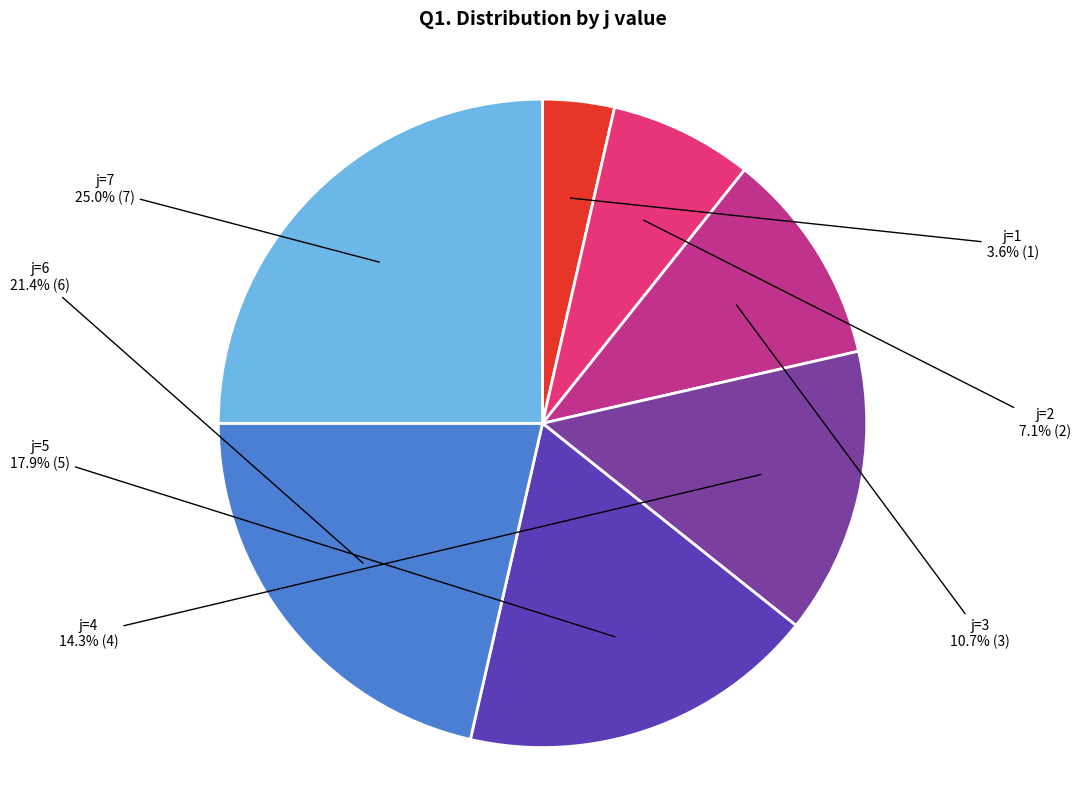

How many segments does this pie chart have?

7